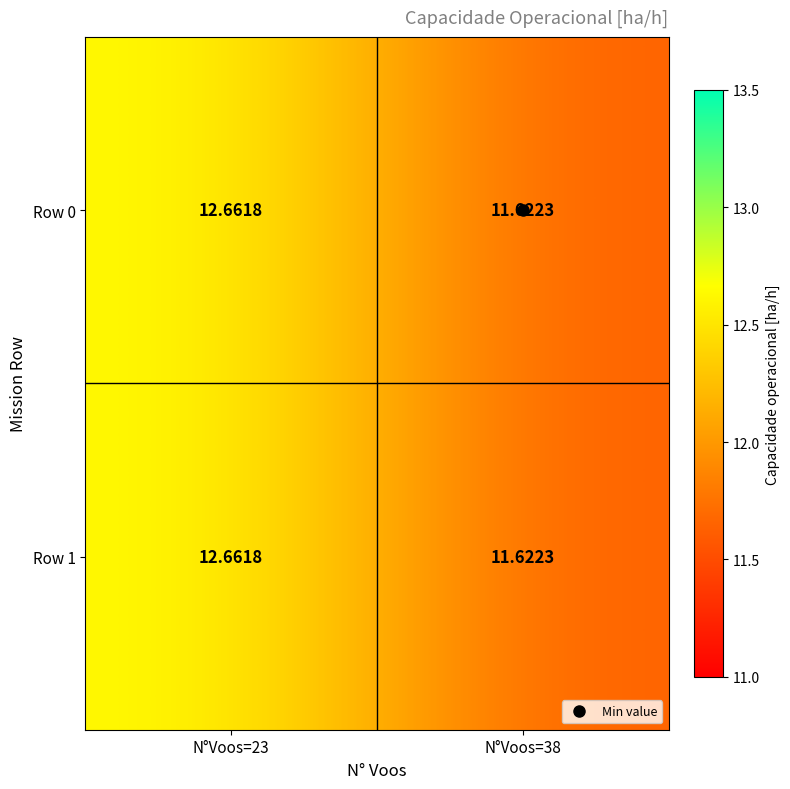

At which category is the sum across all series the highest?

N°Voos=23